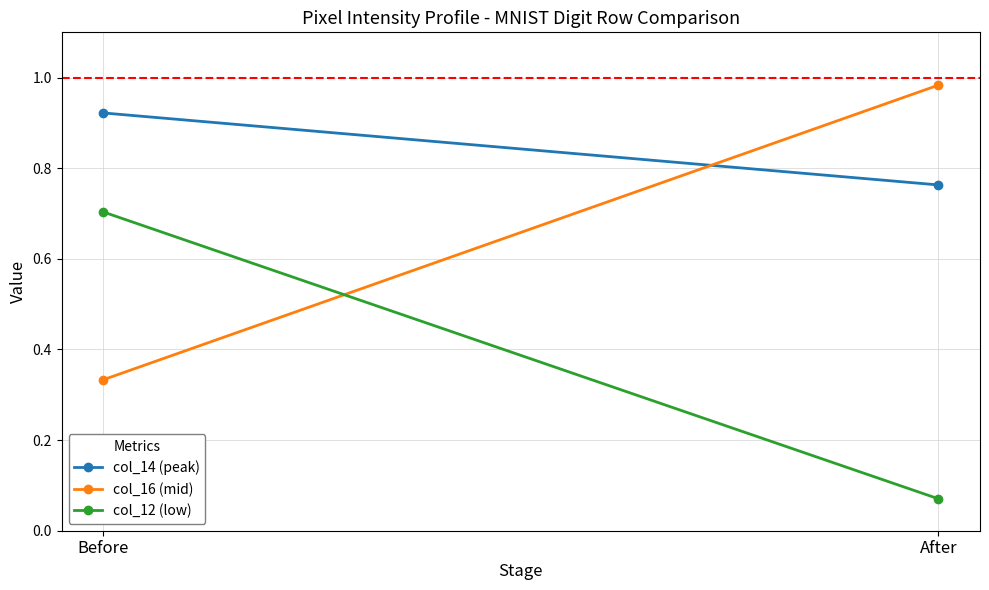

The col_12 (low) series shows 0.1 at After. True or false?

True